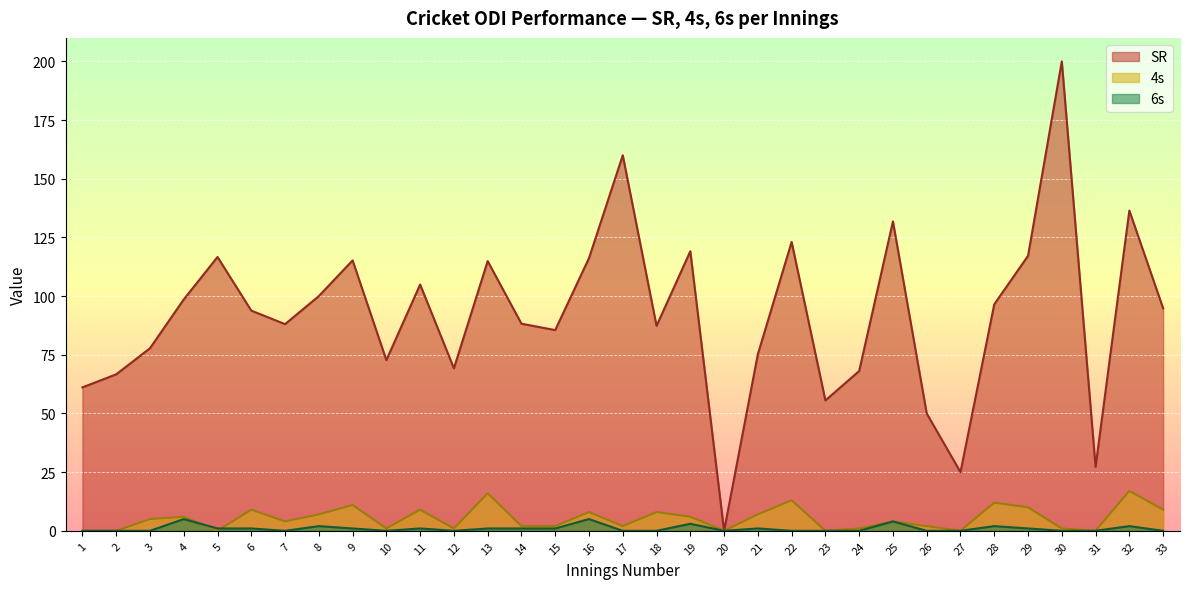

What is the value of the 6s point at the 4th from the left?

5.0